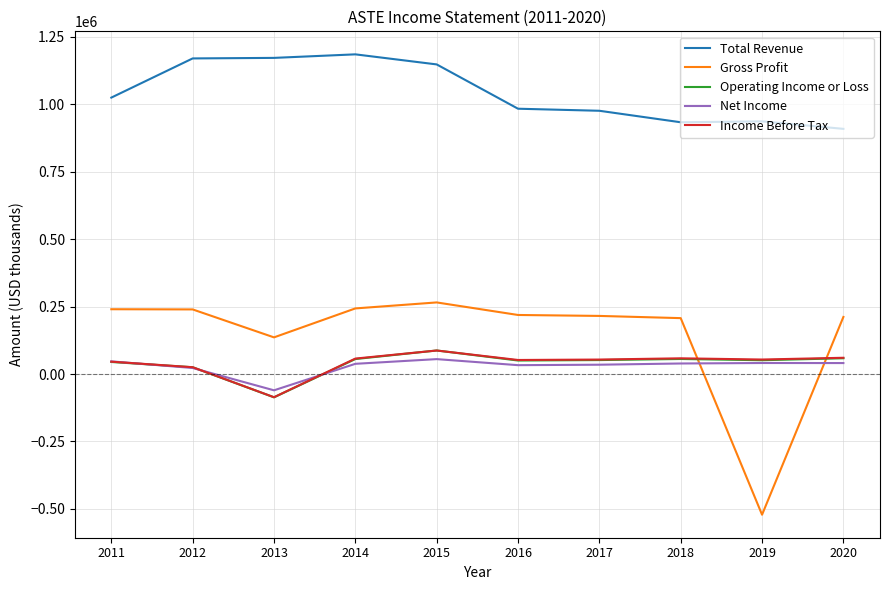

How many distinct data groups are displayed?

5